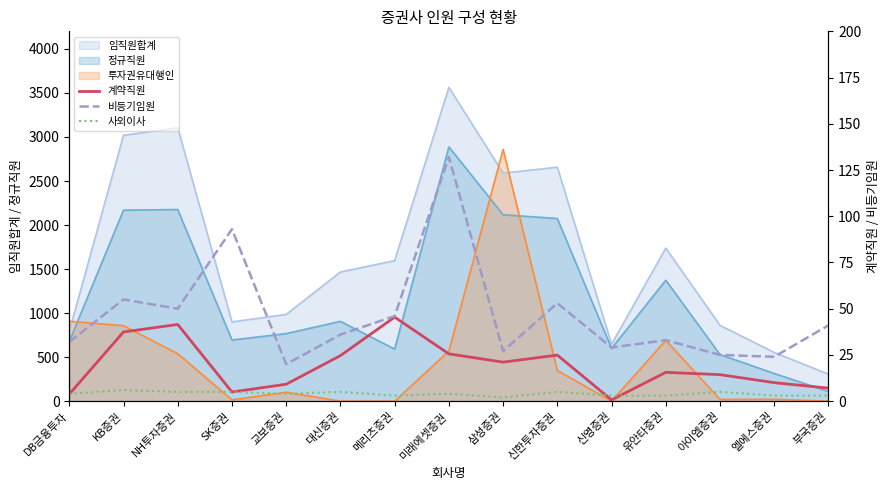

Rank the categories by 사외이사 value from highest to lowest.

KB증권, NH투자증권, SK증권, 대신증권, 신한투자증권, 아이엠증권, DB금융투자, 교보증권, 미래에셋증권, 메리츠증권, 신영증권, 유안타증권, 엘에스증권, 부국증권, 삼성증권